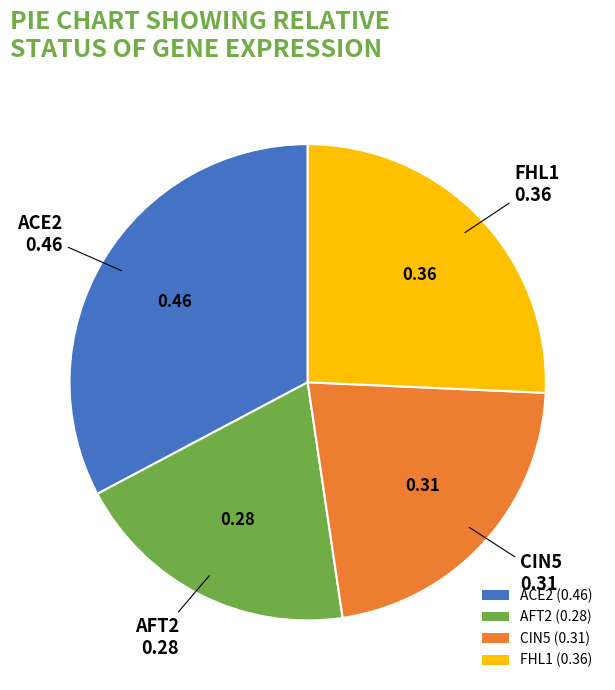

Is it true that CIN5 is 22% of the pie?

True